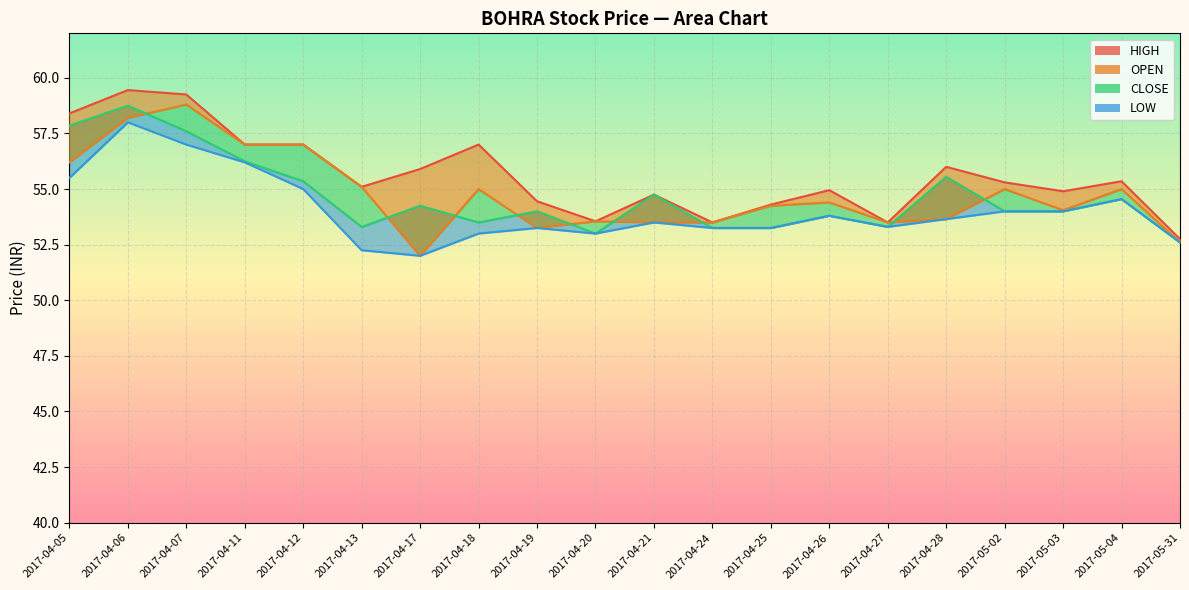

How many categories are shown in the chart?

20